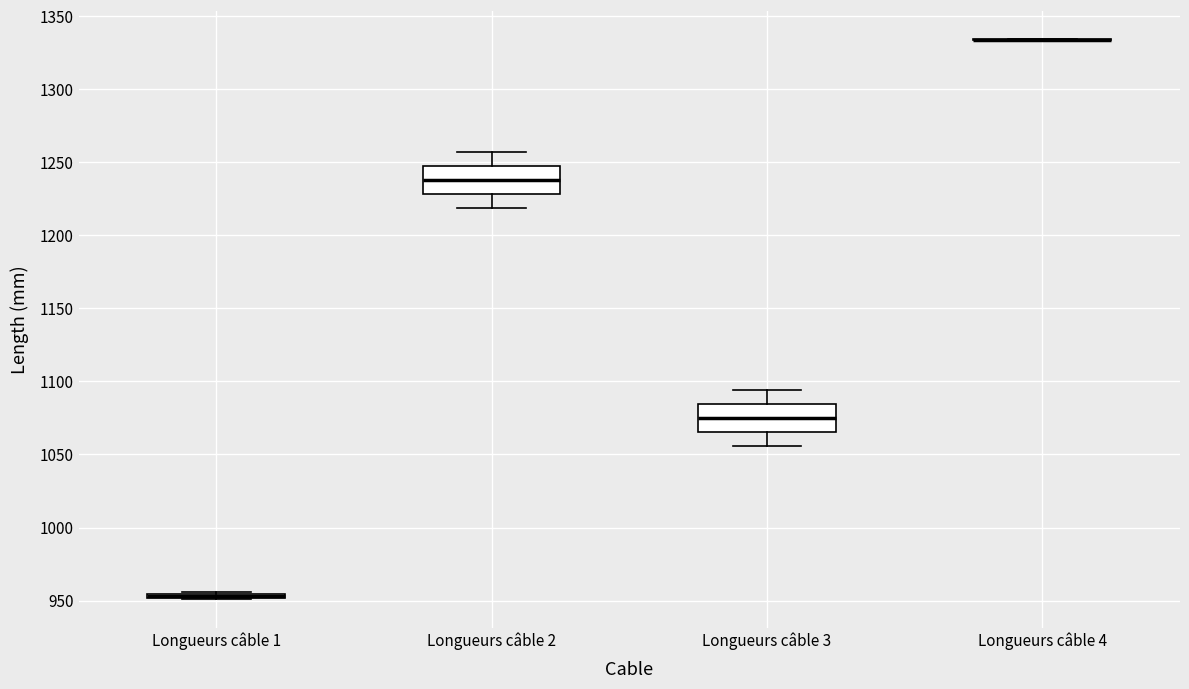

Where is the upper edge of the box for Longueurs câble 2 on the y-axis? The values are not printed on the chart, so give them approximately, as read against the axis.

1250